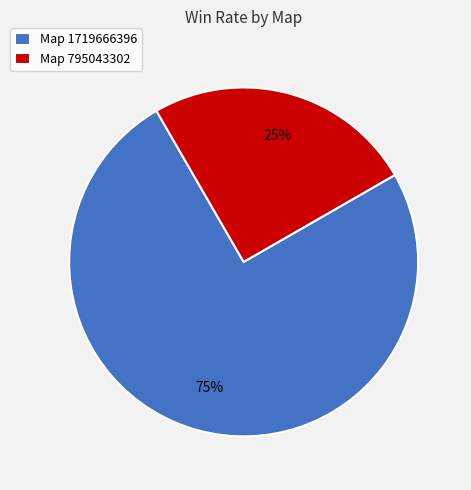

What is the ratio of the value at Map 1719666396 to the value at Map 795043302?

3.0